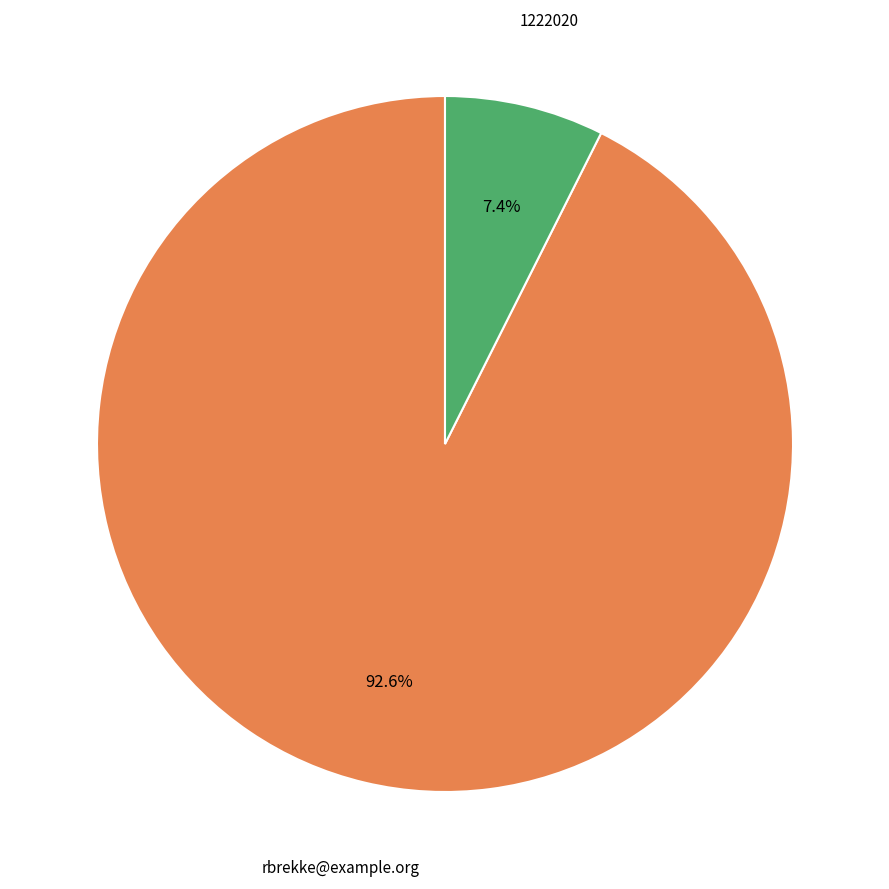

Which slice is the smallest?

1222020